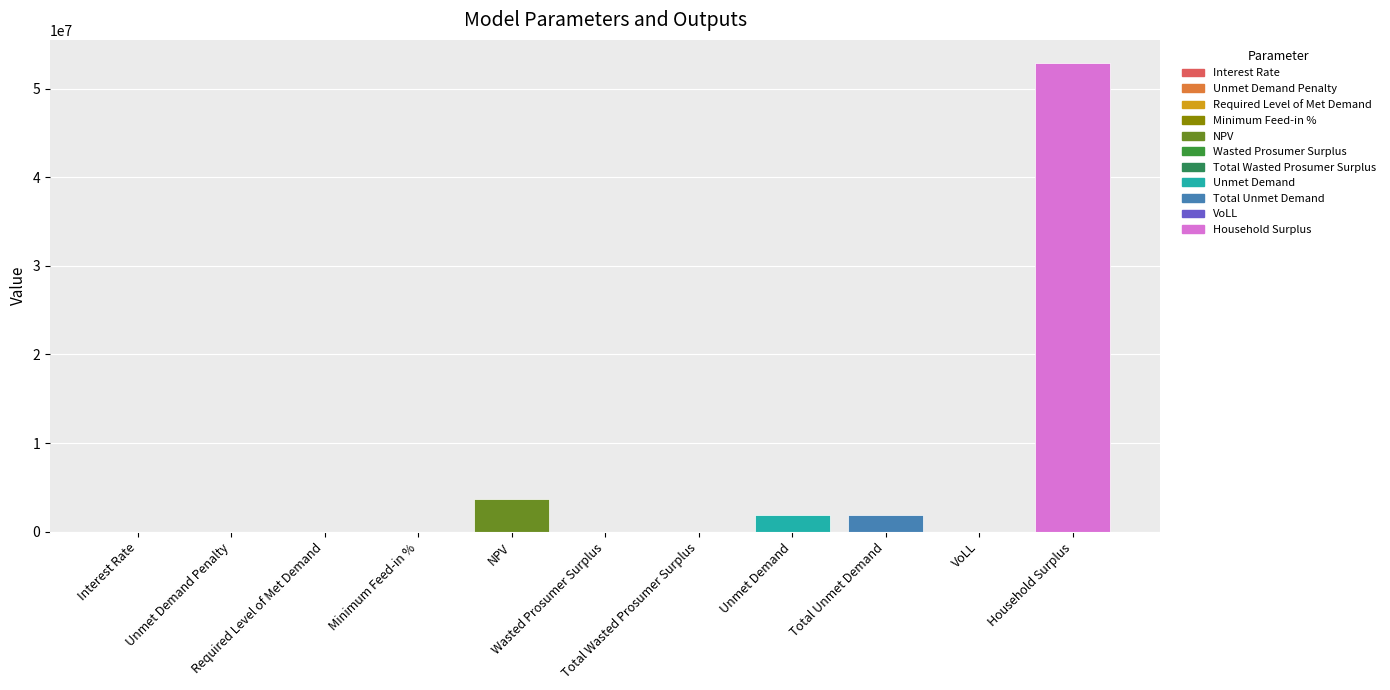

The chart shows a value of 3710183.2 at NPV. True or false?

True